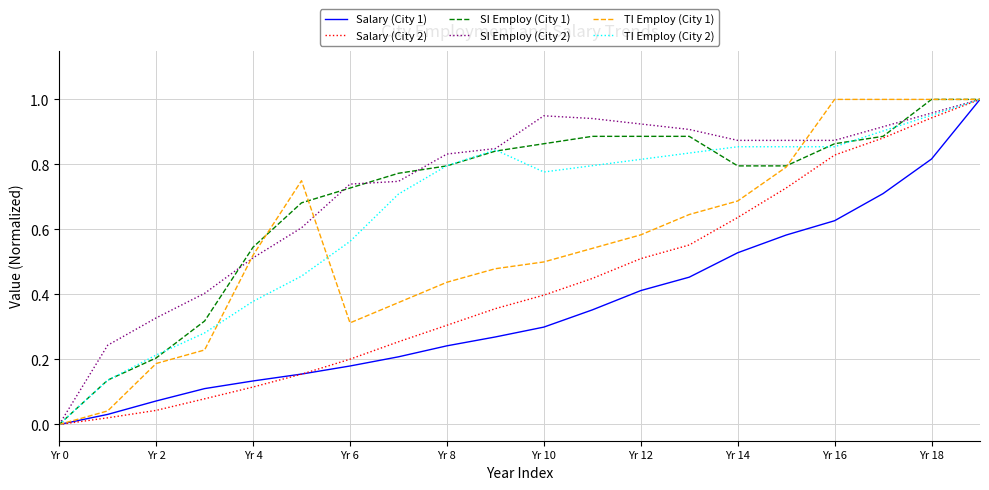

What is the average value of the SI Employ (City 1) series?

0.7